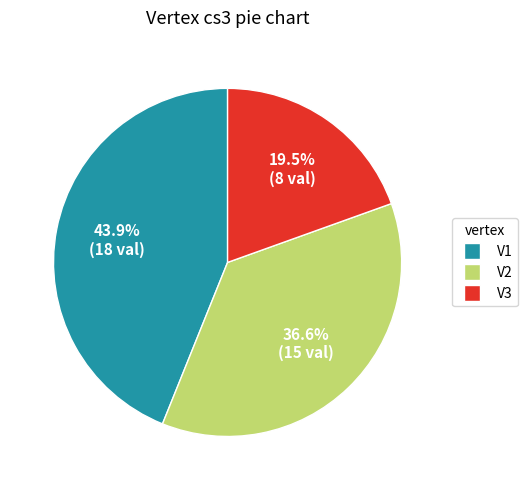

Which slice is the largest?

V1